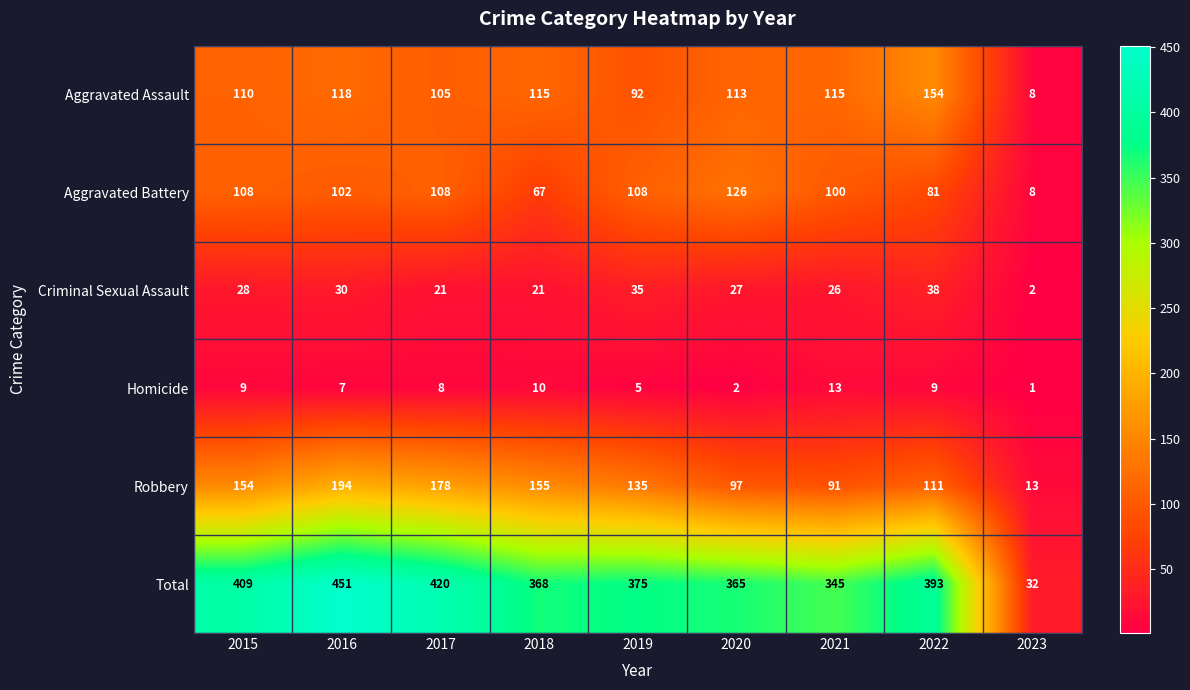

True or false: Robbery has a value of 129 at 2020.

False